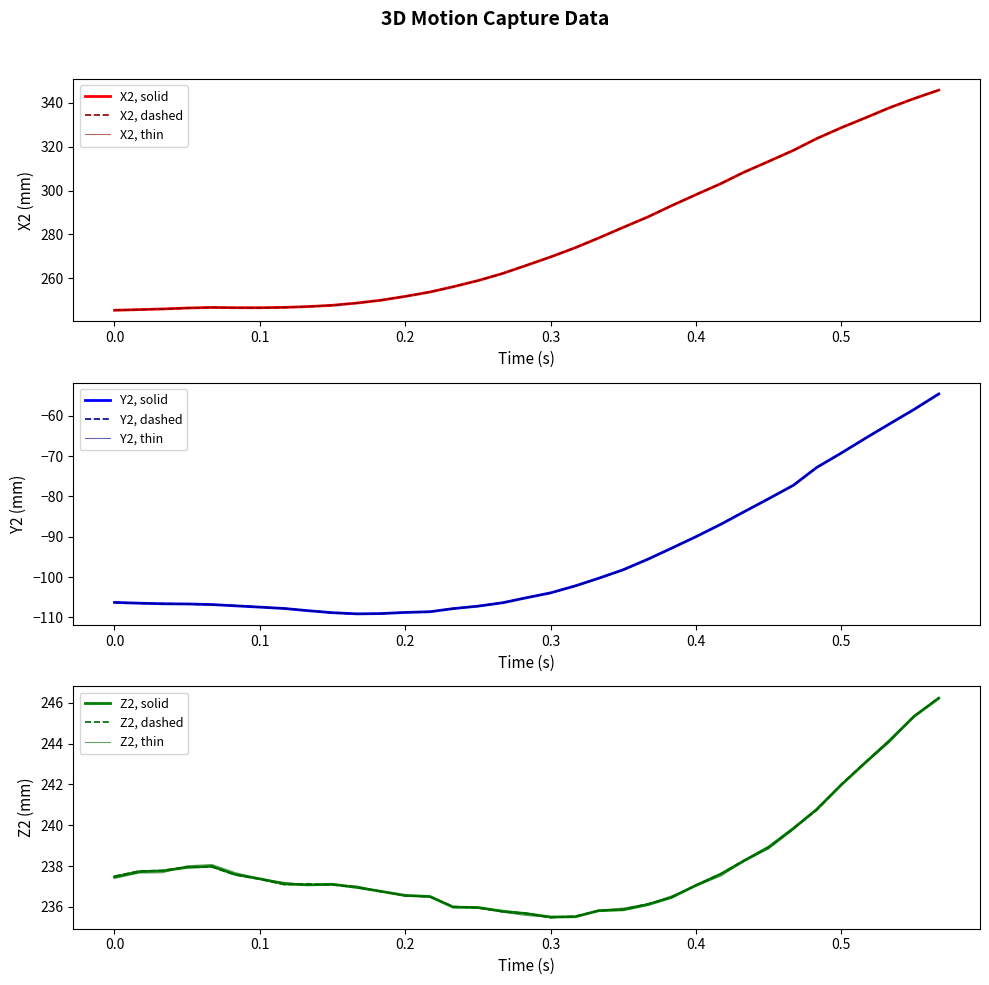

Which has a higher value, 7 or 27?

27